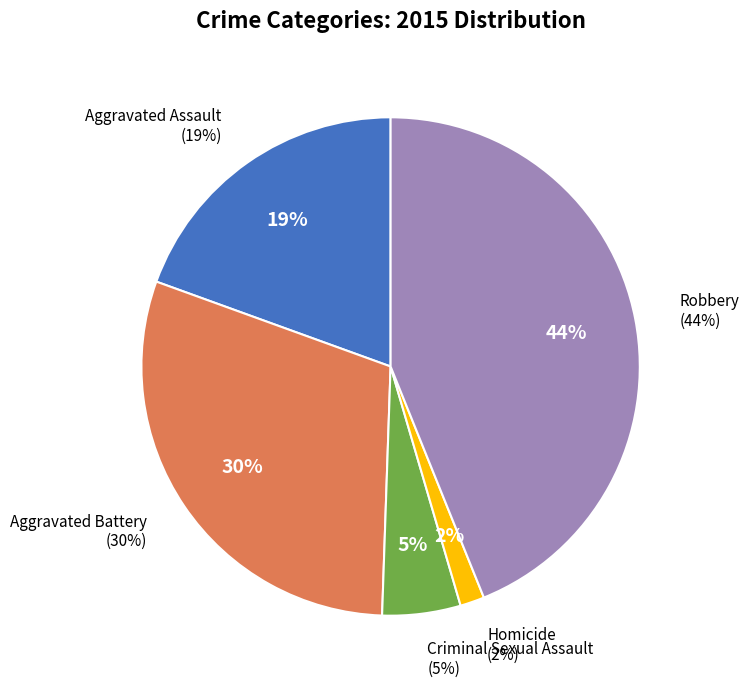

Is it true that Aggravated Battery is 30% of the pie?

True